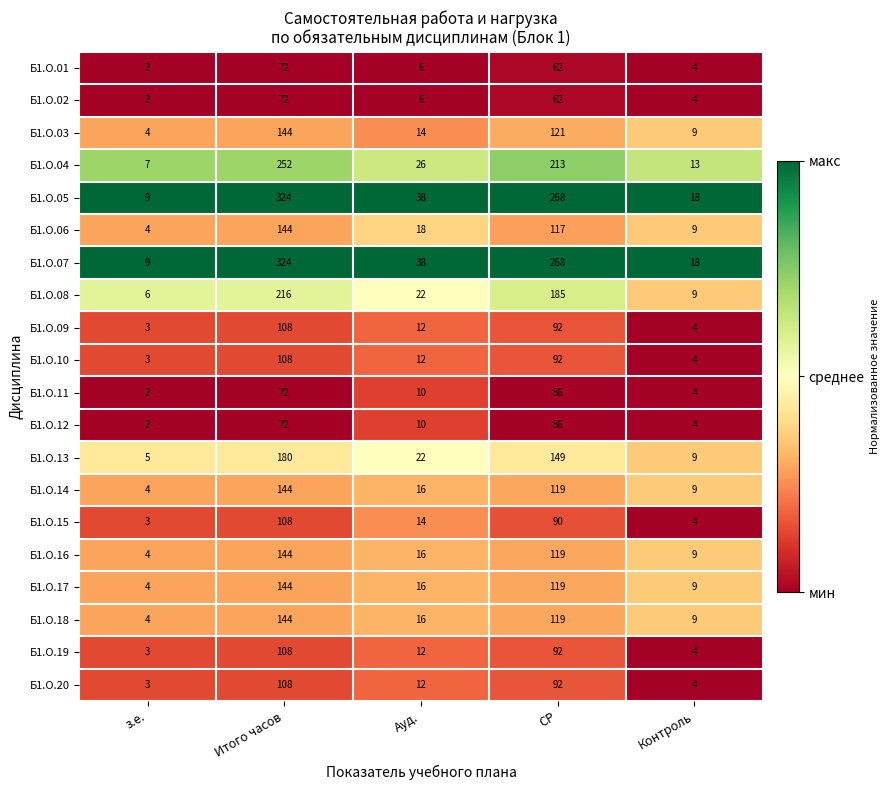

Where does the Б1.О.19 series first go above 12?

Итого часов